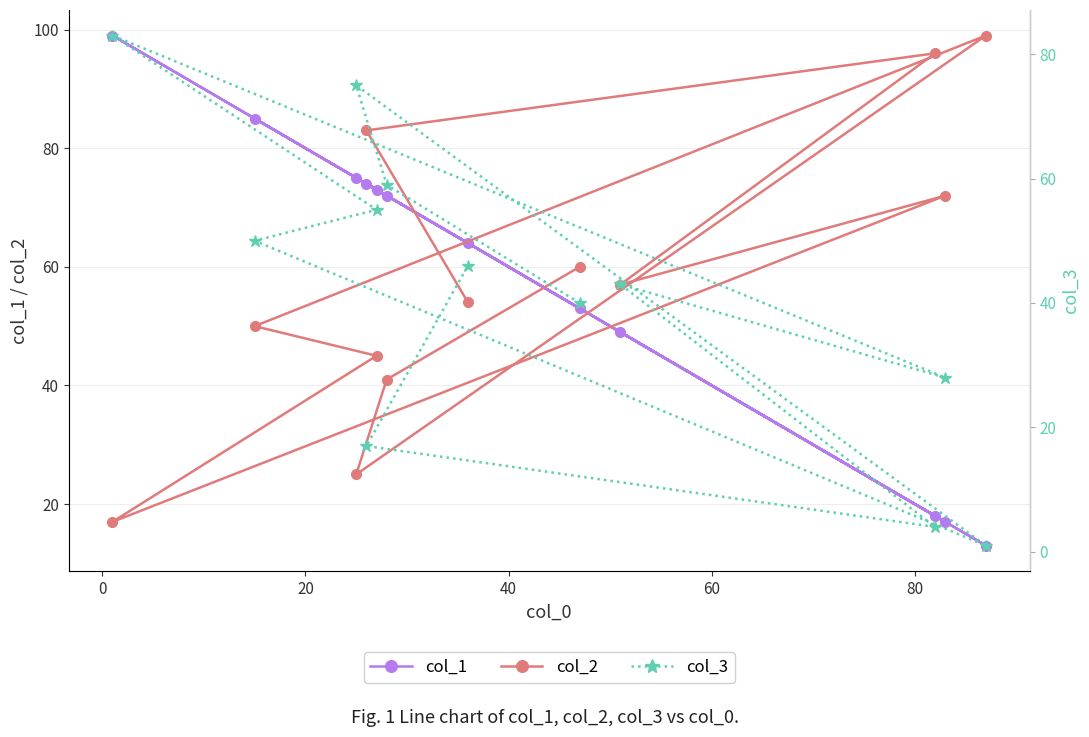

What is the highest value of the col_1 series?

99